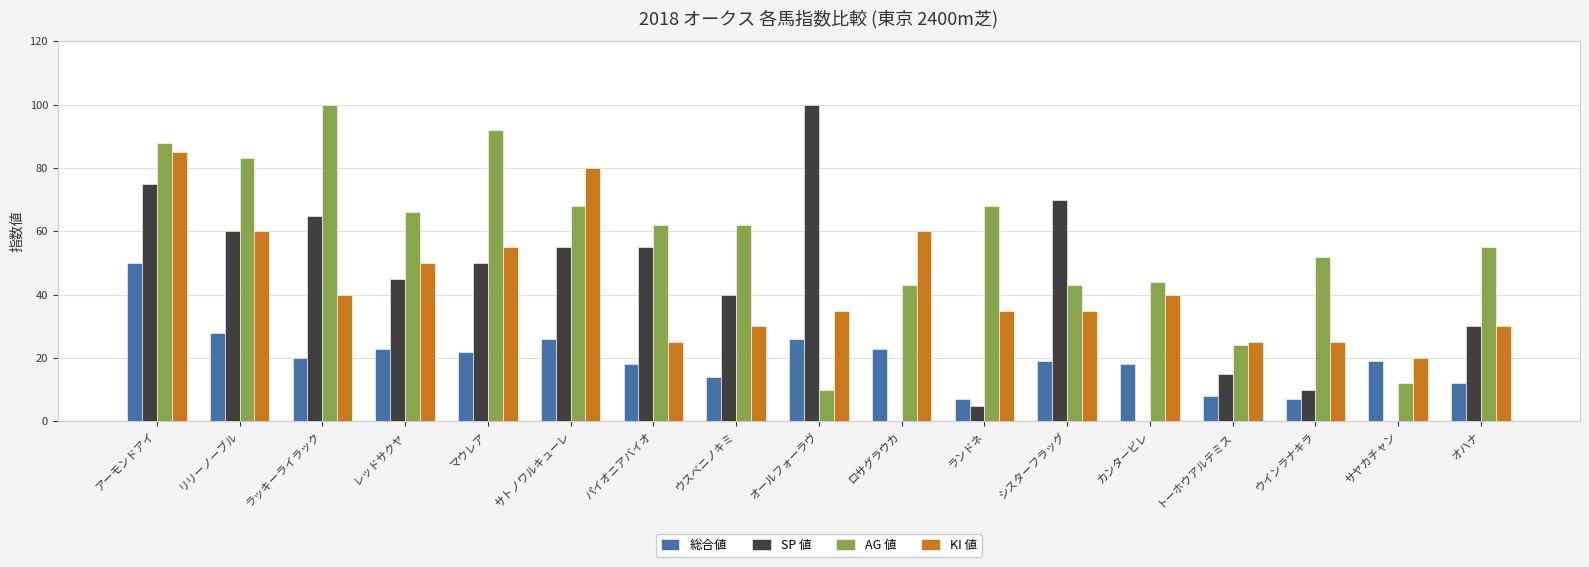

True or false: AG 値 has a value of 27 at サトノワルキューレ.

False